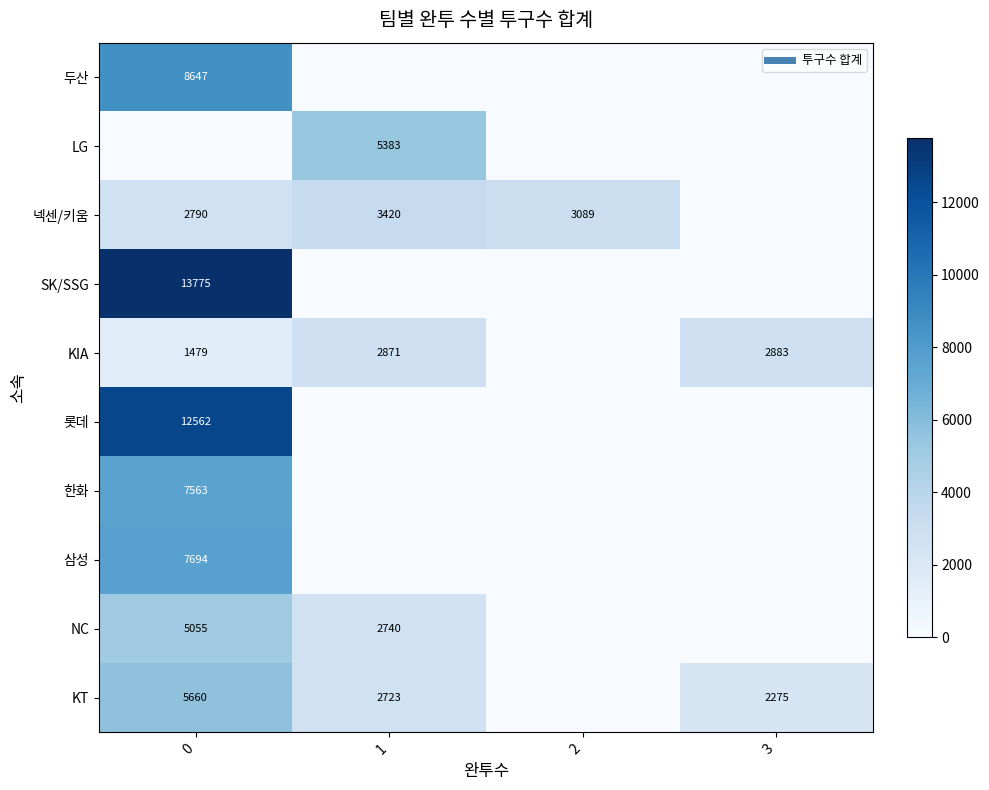

Which category has the highest value in the LG series?

1